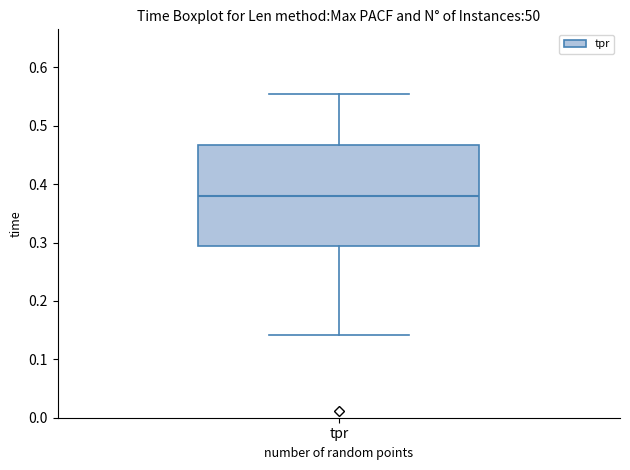

Read this box plot against the y-axis: the position of the median line, the range covered by the box, and the ends of both whiskers. The values are not printed on the chart, so give them approximately, as read against the axis.

median 0.38, box 0.29 to 0.47, whiskers 0.14 to 0.55